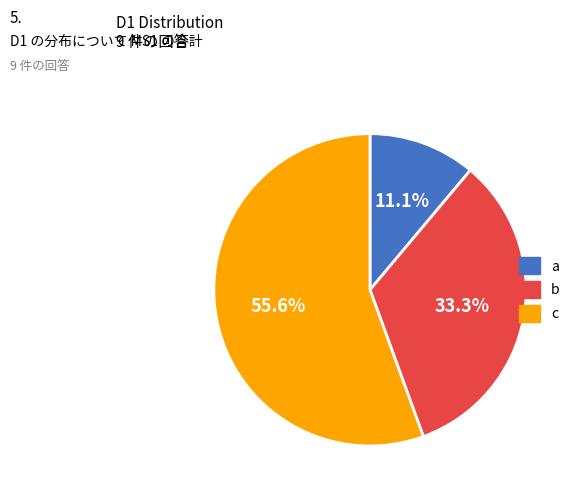

Combined, do c and a account for over 50%?

Yes